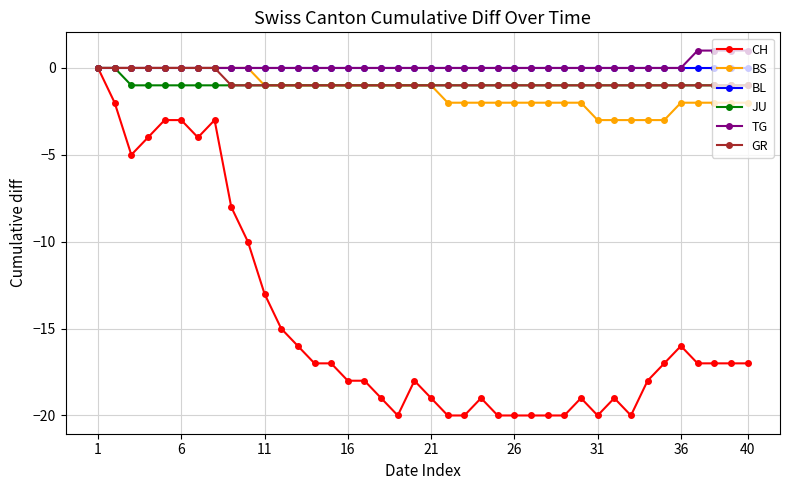

What is the greatest value displayed?

1